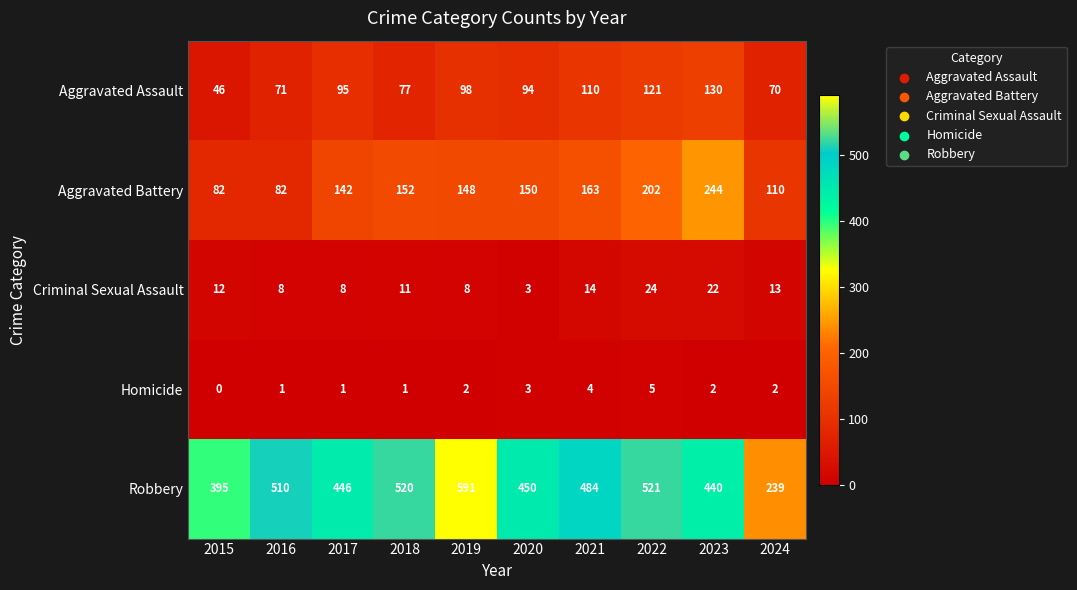

At how many categories does at least one series exceed 259?

9